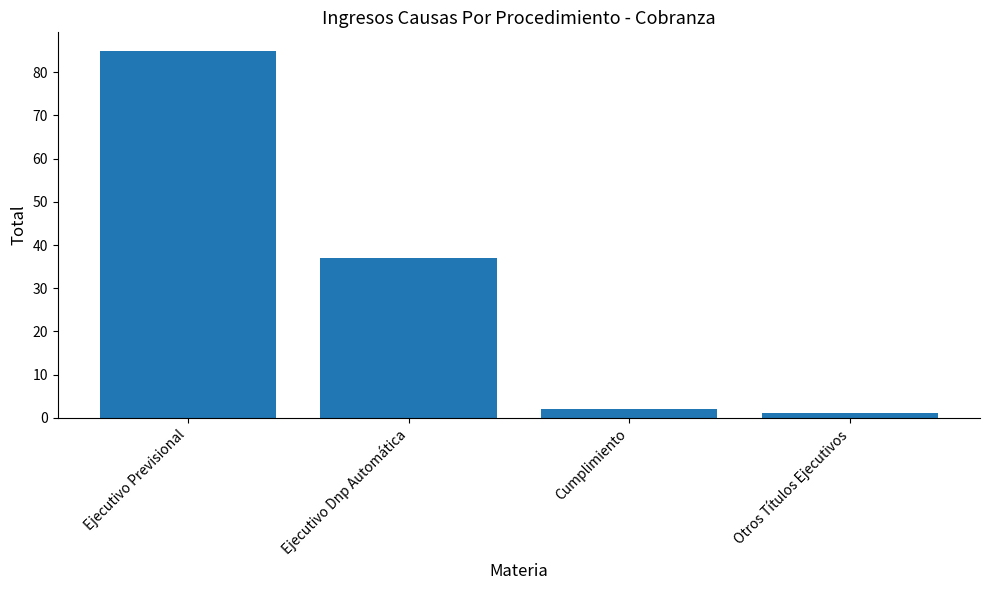

The value at Ejecutivo Dnp Automática is 37. True or false?

True